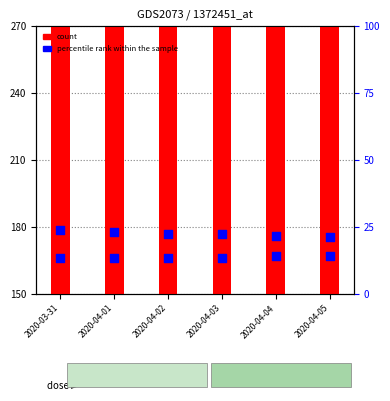

What are all the series names shown in the legend?

count, percentile rank within the sample